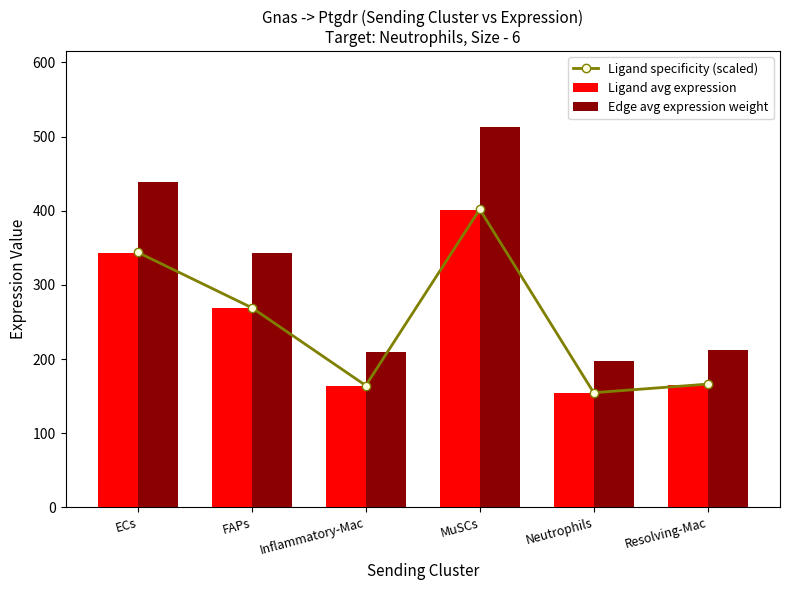

What is the sum of all Ligand avg expression values?

1494.4